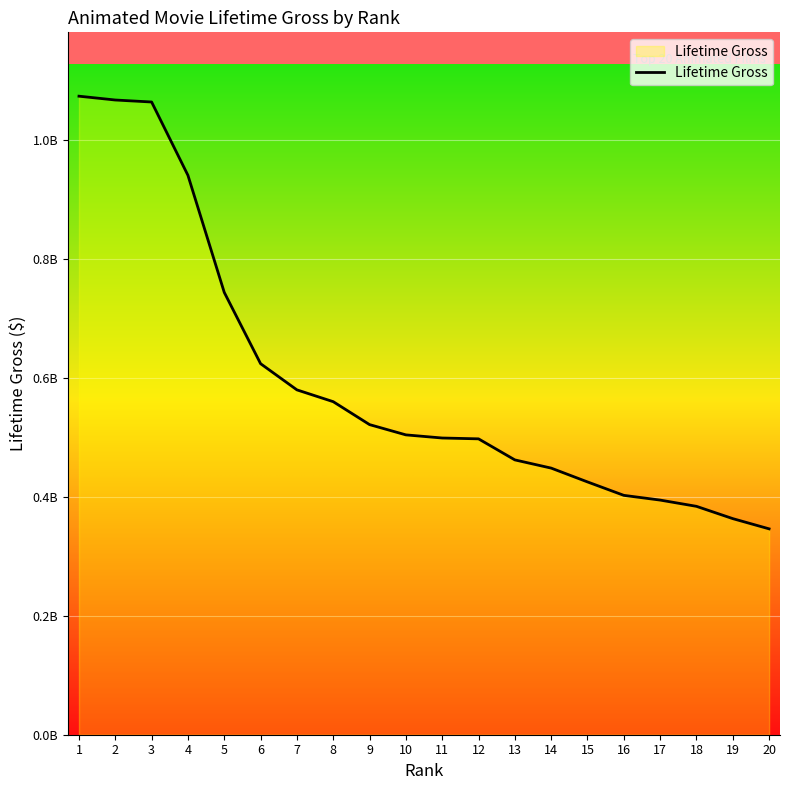

Does the chart have visible grid lines?

Yes